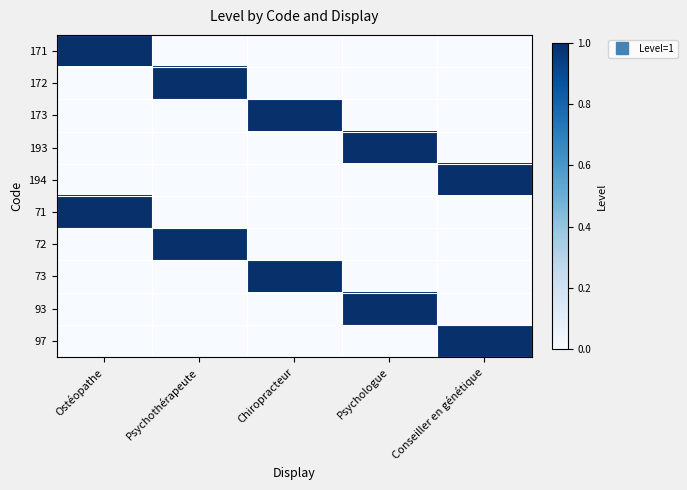

Reading left to right, transcribe all the data shown in this chart.

171: Ostéopathe=1	Psychothérapeute=0	Chiropracteur=0	Psychologue=0	Conseiller en génétique=0
172: Ostéopathe=0	Psychothérapeute=1	Chiropracteur=0	Psychologue=0	Conseiller en génétique=0
173: Ostéopathe=0	Psychothérapeute=0	Chiropracteur=1	Psychologue=0	Conseiller en génétique=0
193: Ostéopathe=0	Psychothérapeute=0	Chiropracteur=0	Psychologue=1	Conseiller en génétique=0
194: Ostéopathe=0	Psychothérapeute=0	Chiropracteur=0	Psychologue=0	Conseiller en génétique=1
71: Ostéopathe=1	Psychothérapeute=0	Chiropracteur=0	Psychologue=0	Conseiller en génétique=0
72: Ostéopathe=0	Psychothérapeute=1	Chiropracteur=0	Psychologue=0	Conseiller en génétique=0
73: Ostéopathe=0	Psychothérapeute=0	Chiropracteur=1	Psychologue=0	Conseiller en génétique=0
93: Ostéopathe=0	Psychothérapeute=0	Chiropracteur=0	Psychologue=1	Conseiller en génétique=0
97: Ostéopathe=0	Psychothérapeute=0	Chiropracteur=0	Psychologue=0	Conseiller en génétique=1